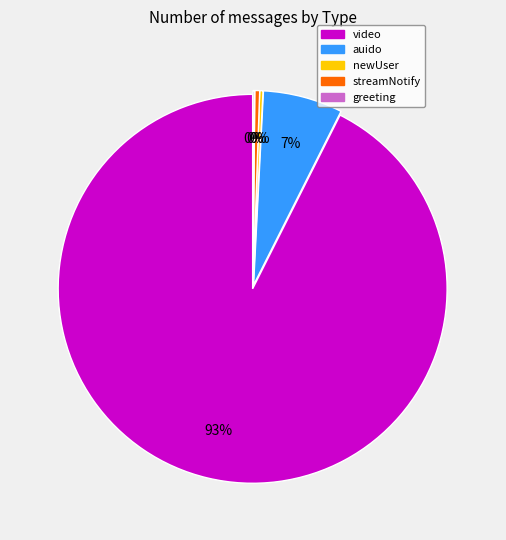

To the nearest percent, what is the average slice percentage?

20%